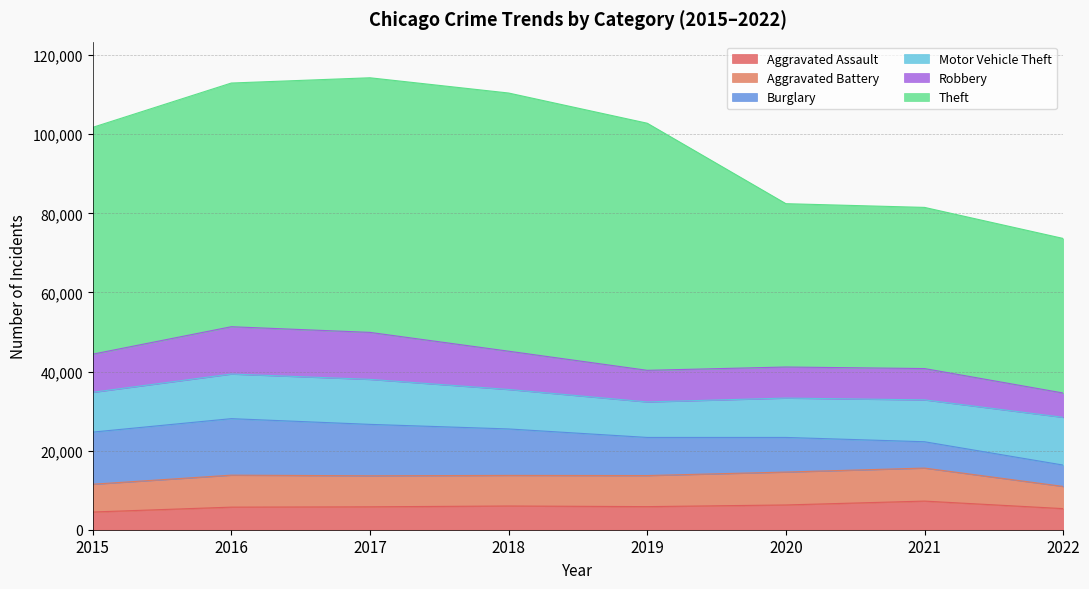

Rank the series at 2015 from lowest to highest value.

Aggravated Assault, Aggravated Battery, Robbery, Motor Vehicle Theft, Burglary, Theft